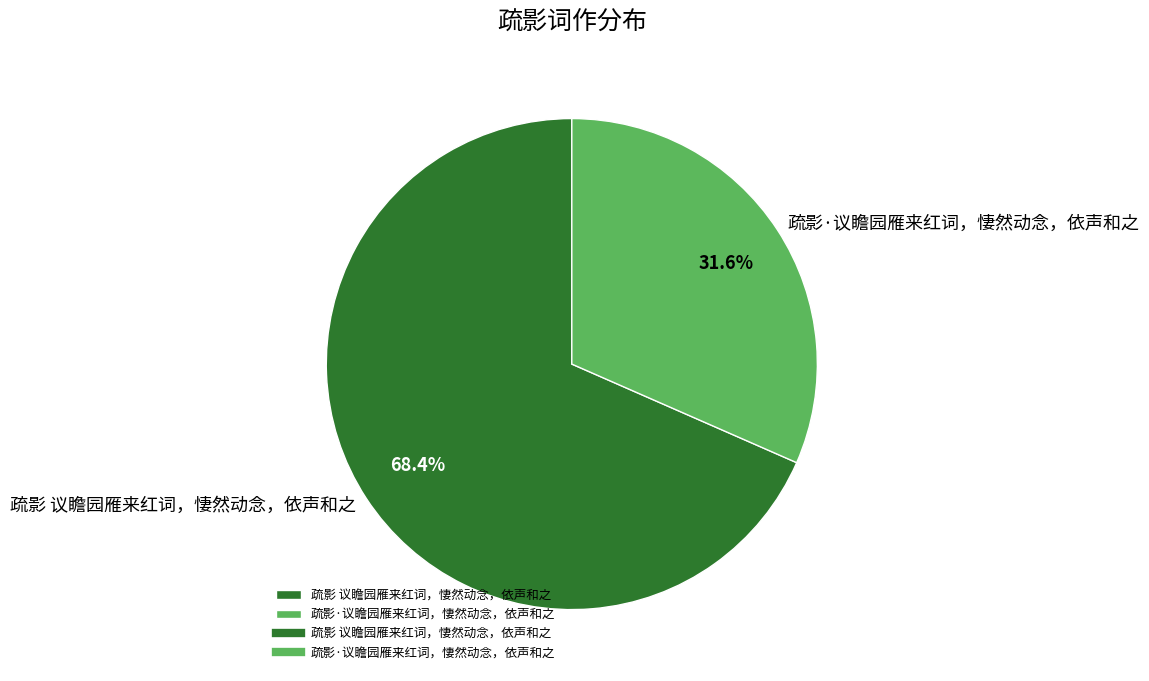

True or false: 疏影 议瞻园雁来红词，悽然动念，依声和之 accounts for 62% of the total.

False